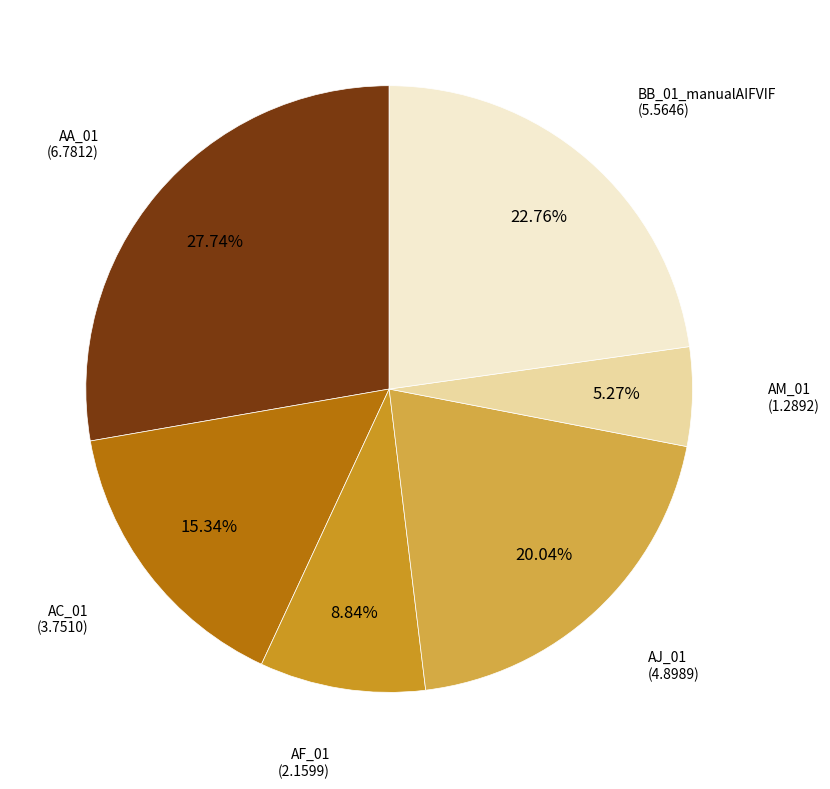

Which category has the smallest portion of the pie?

AM_01